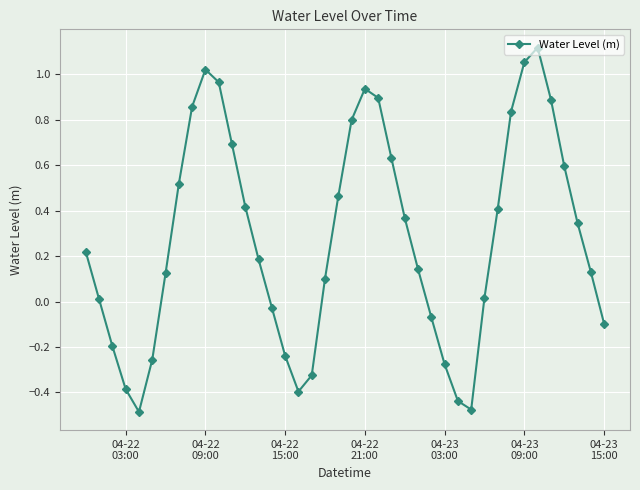

What is the sum of all values?

11.1